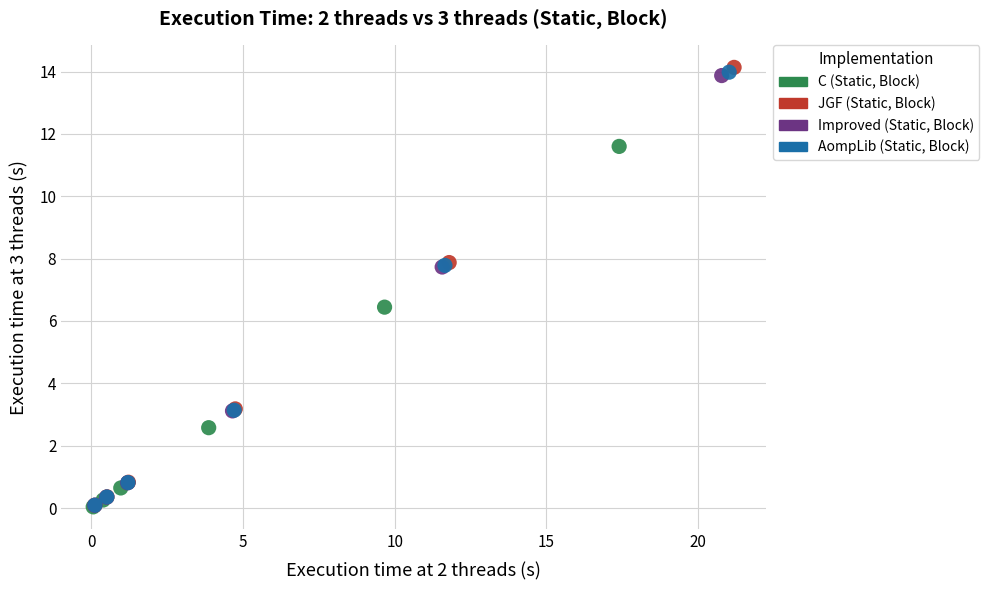

Which series has the largest Y range (max minus min)?

JGF (Static, Block)